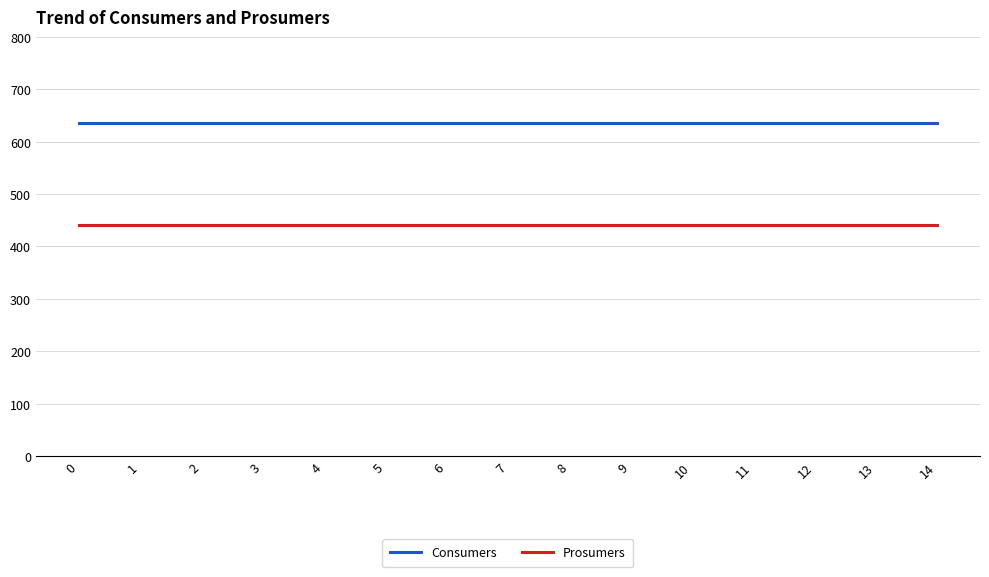

True or false: Consumers and Prosumers intersect in this chart.

False